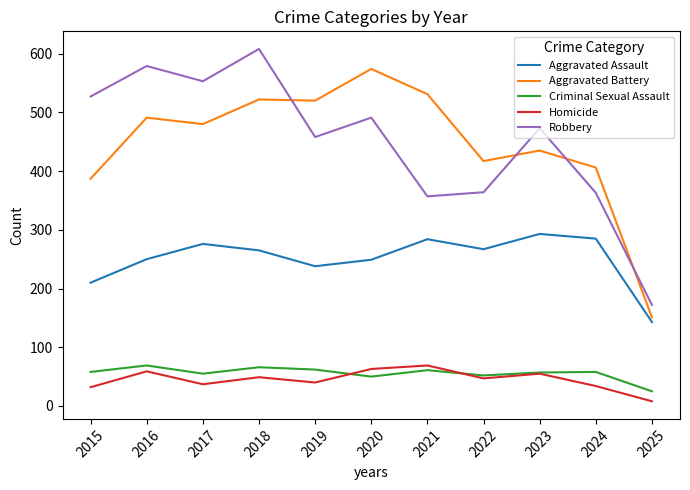

What is the difference between the Homicide values at 2020 and 2024?

29